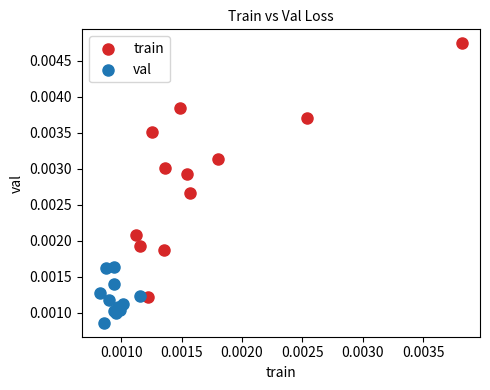

Which series has the widest spread of Y values?

train